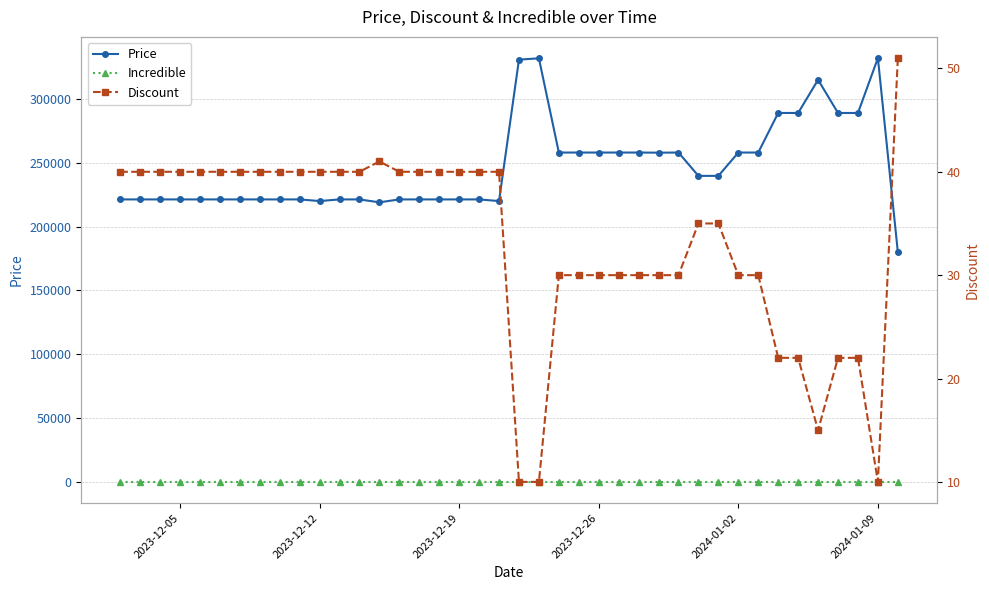

List the series in order of their peak value, lowest first.

Incredible, Discount, Price